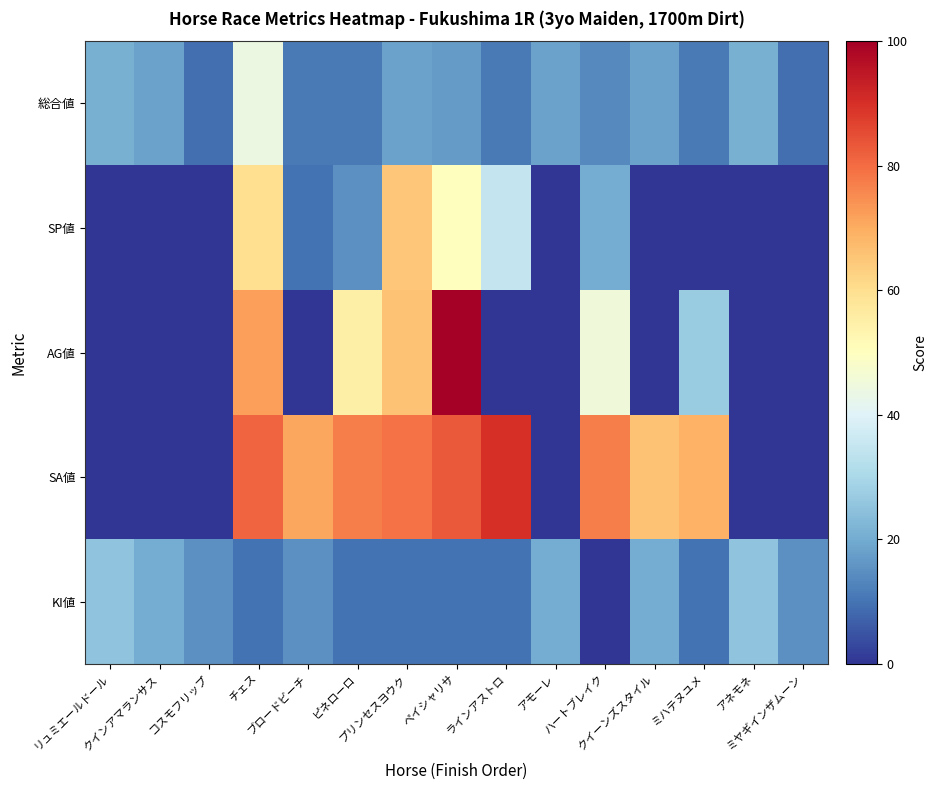

Reading left to right, what are all the values shown in this chart?

総合値: リュミエールドール=21	クインアマランサス=18	コスモフリップ=9	チェス=44	ブロードビーチ=11	ピネローロ=11	プリンセスヨウク=18	ペイシャリサ=17	ラインアストロ=11	アモーレ=18	ハートブレイク=14	クイーンズスタイル=18	ミハテヌユメ=11	アネモネ=21	ミヤギインザムーン=9
SP値: リュミエールドール=0	クインアマランサス=0	コスモフリップ=0	チェス=60	ブロードビーチ=10	ピネローロ=15	プリンセスヨウク=65	ペイシャリサ=50	ラインアストロ=35	アモーレ=0	ハートブレイク=20	クイーンズスタイル=0	ミハテヌユメ=0	アネモネ=0	ミヤギインザムーン=0
AG値: リュミエールドール=0	クインアマランサス=0	コスモフリップ=0	チェス=72	ブロードビーチ=0	ピネローロ=55	プリンセスヨウク=66	ペイシャリサ=100	ラインアストロ=0	アモーレ=0	ハートブレイク=45	クイーンズスタイル=0	ミハテヌユメ=27	アネモネ=0	ミヤギインザムーン=0
SA値: リュミエールドール=0	クインアマランサス=0	コスモフリップ=0	チェス=81	ブロードビーチ=71	ピネローロ=77	プリンセスヨウク=79	ペイシャリサ=83	ラインアストロ=90	アモーレ=0	ハートブレイク=77	クイーンズスタイル=66	ミハテヌユメ=69	アネモネ=0	ミヤギインザムーン=0
KI値: リュミエールドール=25	クインアマランサス=20	コスモフリップ=15	チェス=10	ブロードビーチ=15	ピネローロ=10	プリンセスヨウク=10	ペイシャリサ=10	ラインアストロ=10	アモーレ=20	ハートブレイク=0	クイーンズスタイル=20	ミハテヌユメ=10	アネモネ=25	ミヤギインザムーン=15